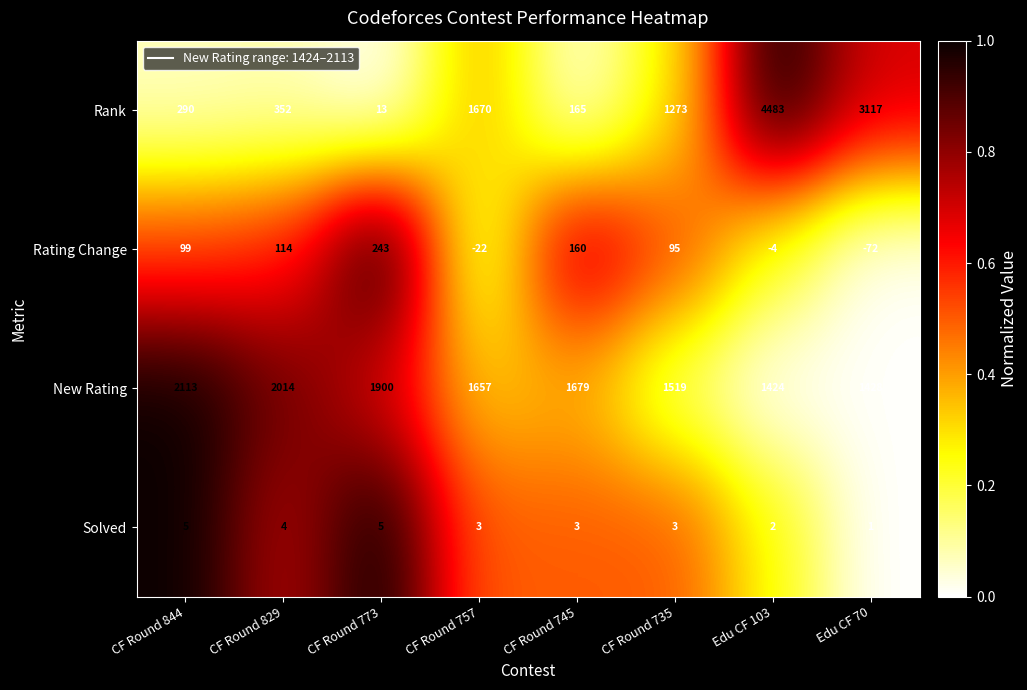

What is the difference between the Rank values at CF Round 735 and Edu CF 103?

3210